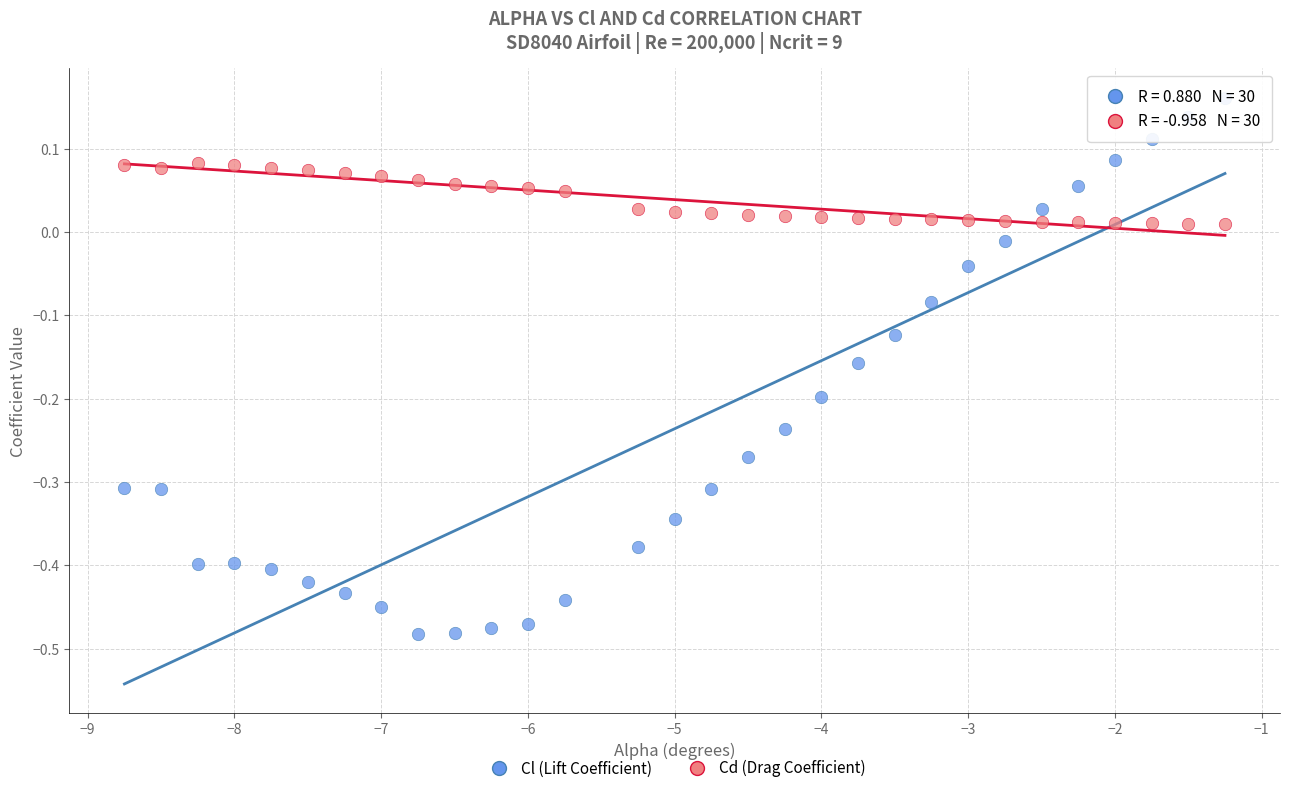

Across all data points, what is the range of X values (max minus min)?

7.5